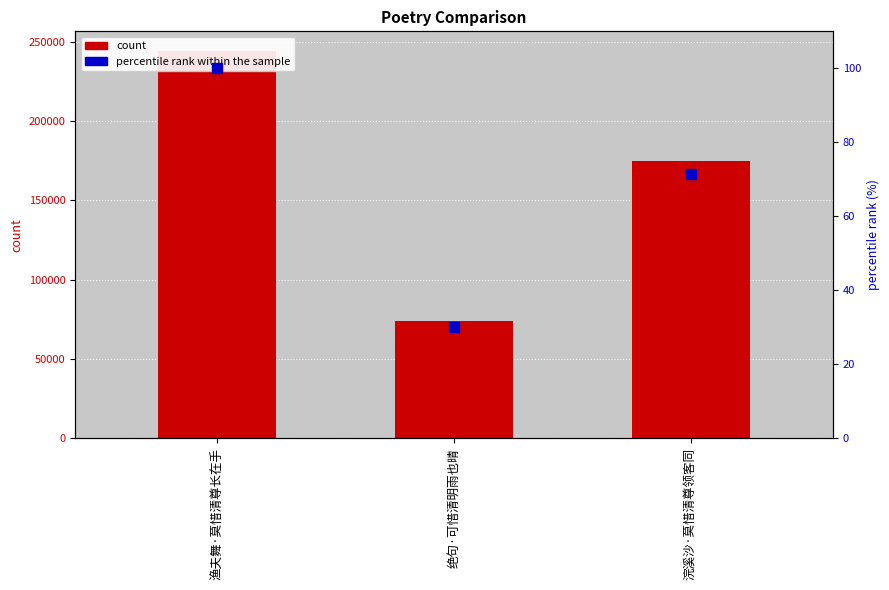

At how many categories does at least one series exceed 27512?

3